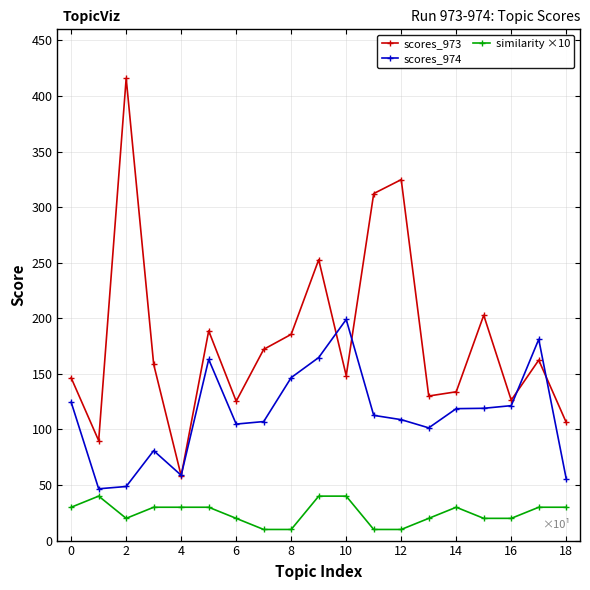

Which series has the largest range (max minus min)?

scores_973